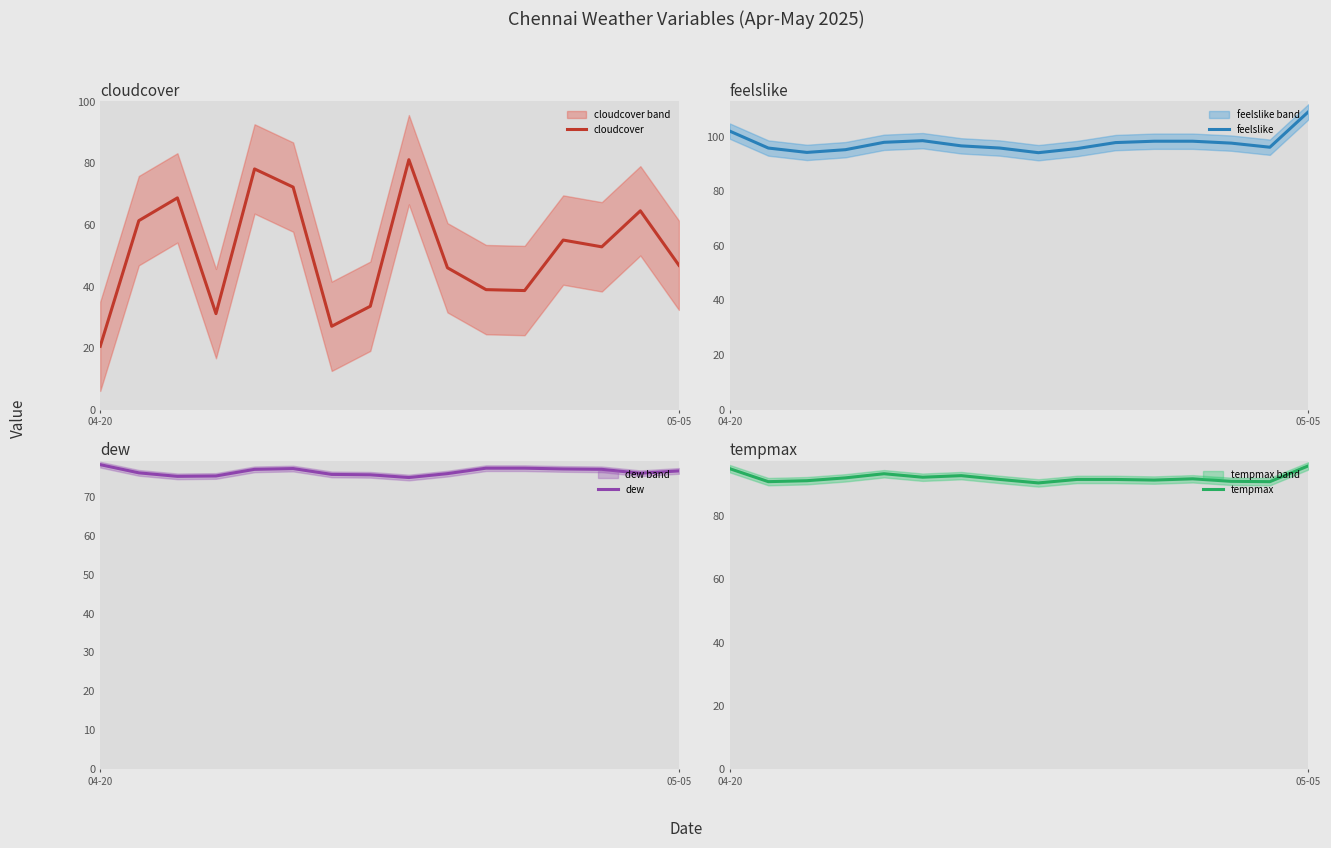

What is the difference between the maximum and second lowest values in the cloudcover series?

54.1